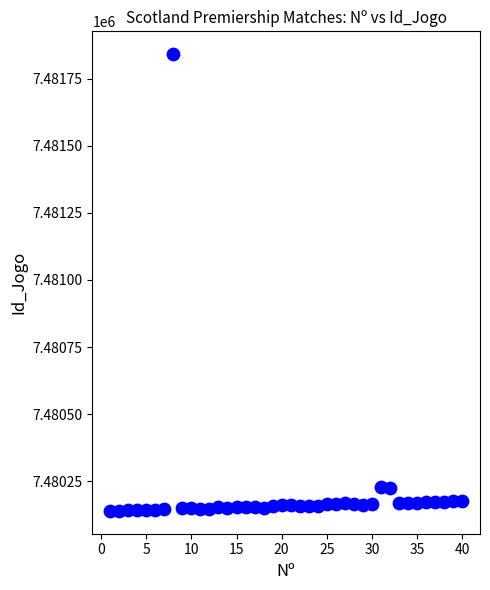

What is the range of X values (max minus min)?

39